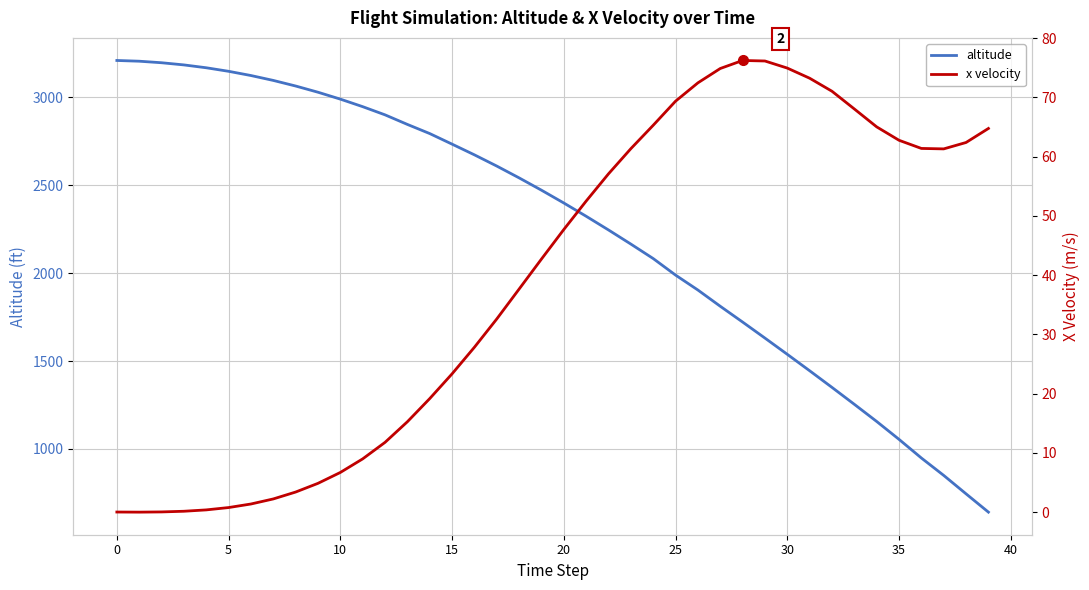

Is the value of altitude at 39 greater than the value of x velocity at 23?

Yes